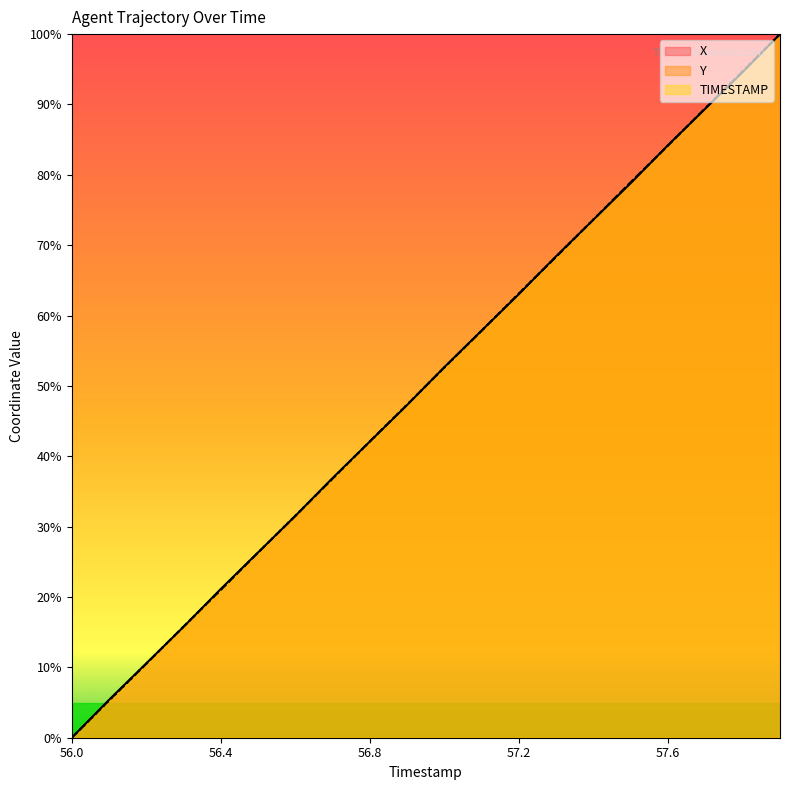

Reading left to right, transcribe all the data shown in this chart.

X: 0.0	5.4	10.6	15.8	21.2	26.3	31.5	36.9	42.1	47.3	52.7	57.9	63.1	68.5	73.7	78.8	84.2	89.4	94.6	100.0
Y: 0.0	5.3	10.5	15.8	21.0	26.3	31.5	36.8	42.1	47.3	52.7	57.9	63.2	68.4	73.7	79.0	84.2	89.5	94.7	100.0
TIMESTAMP: 0.0	5.3	10.5	15.8	21.1	26.3	31.6	36.8	42.1	47.4	52.6	57.9	63.2	68.4	73.7	78.9	84.2	89.5	94.7	100.0